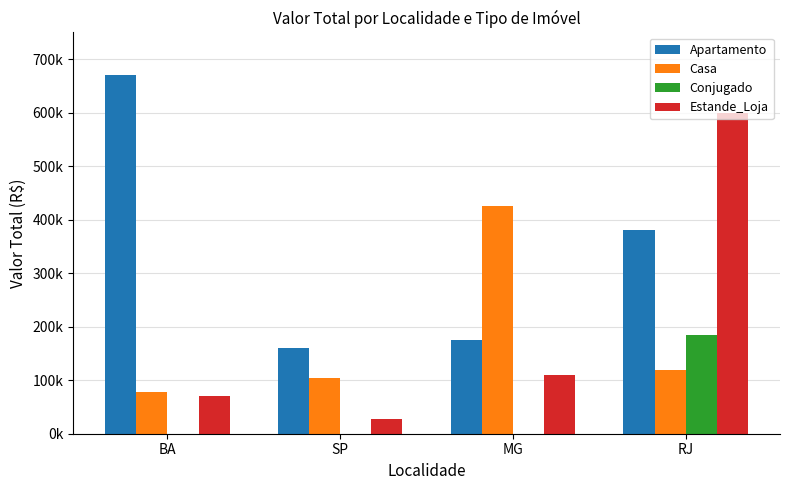

Rank the categories by Apartamento value from lowest to highest.

SP, MG, RJ, BA